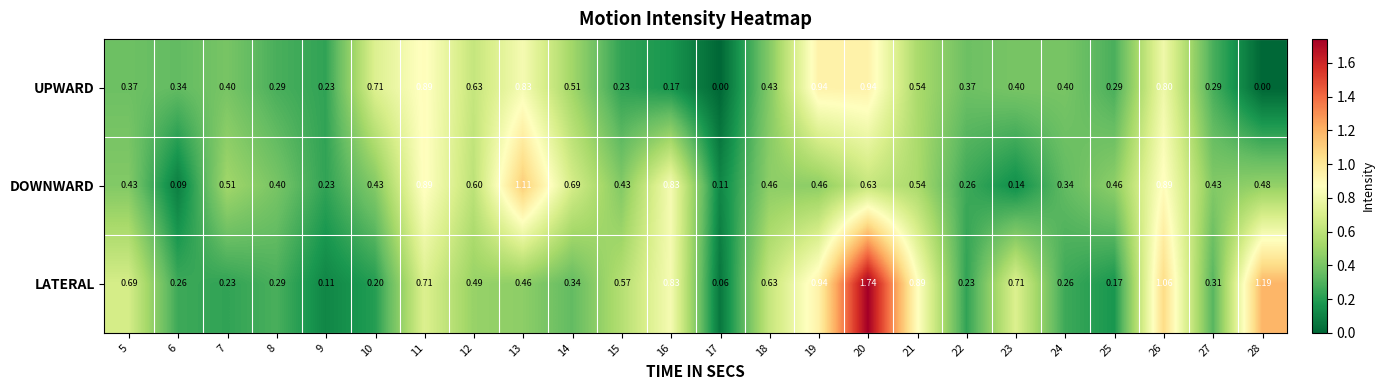

Rank the series by their average value, from highest to lowest.

LATERAL, DOWNWARD, UPWARD